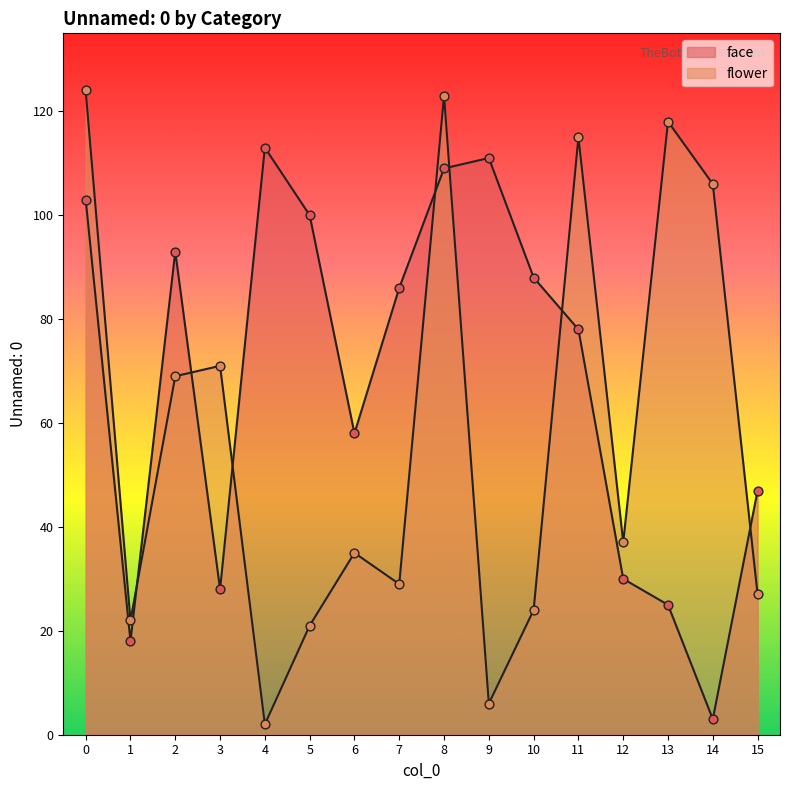

Is the value of face at 1 greater than the value of flower at 11?

No